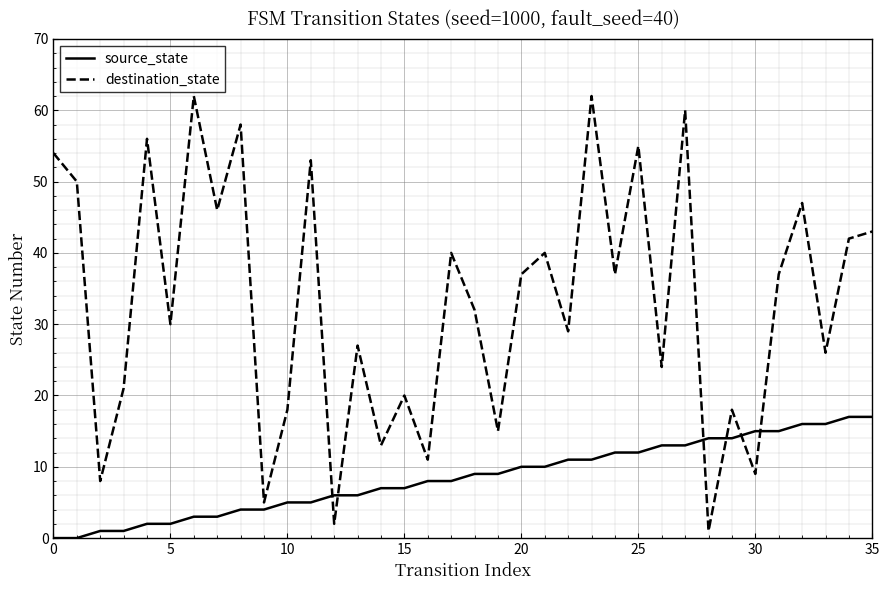

True or false: source_state and destination_state intersect in this chart.

True